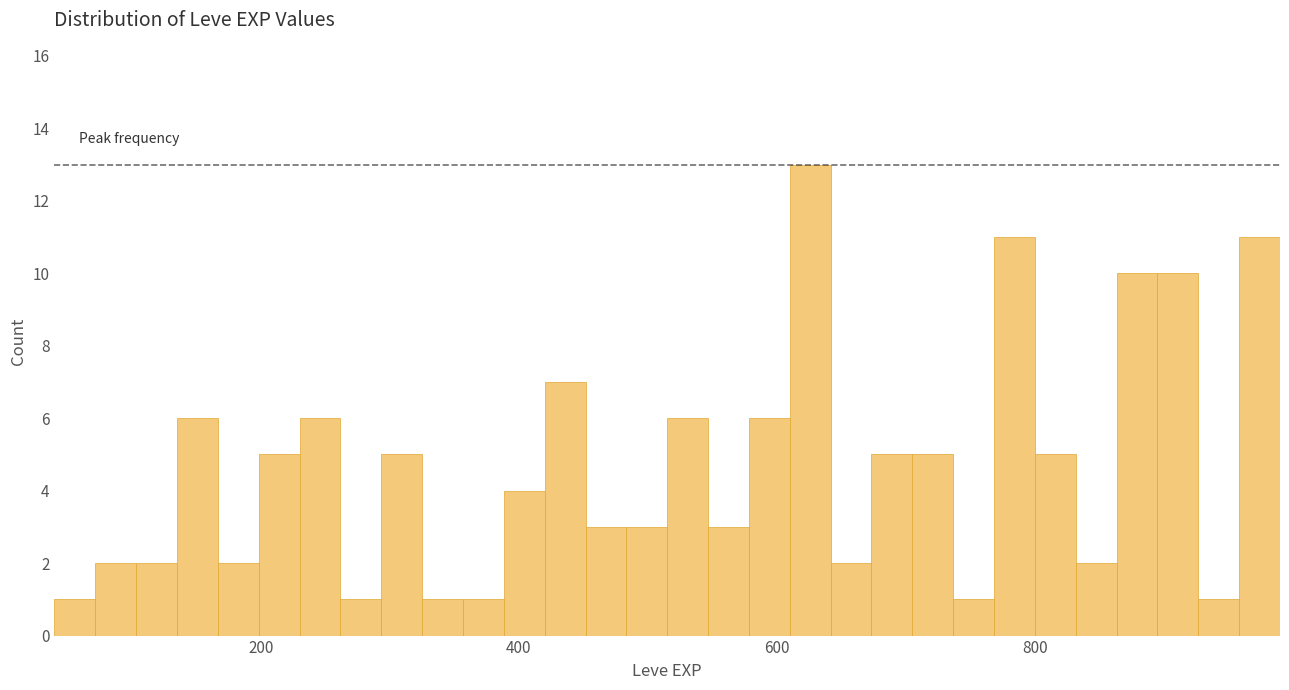

Read against the x-axis, roughly where is the centre of the tallest bar?

620